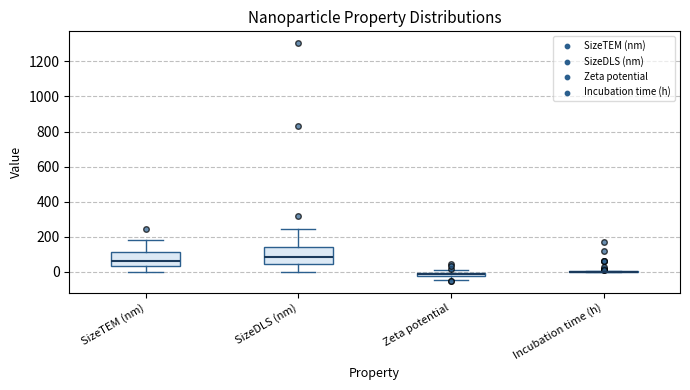

Where is the upper edge of the box for SizeTEM (nm) on the y-axis? The values are not printed on the chart, so give them approximately, as read against the axis.

120